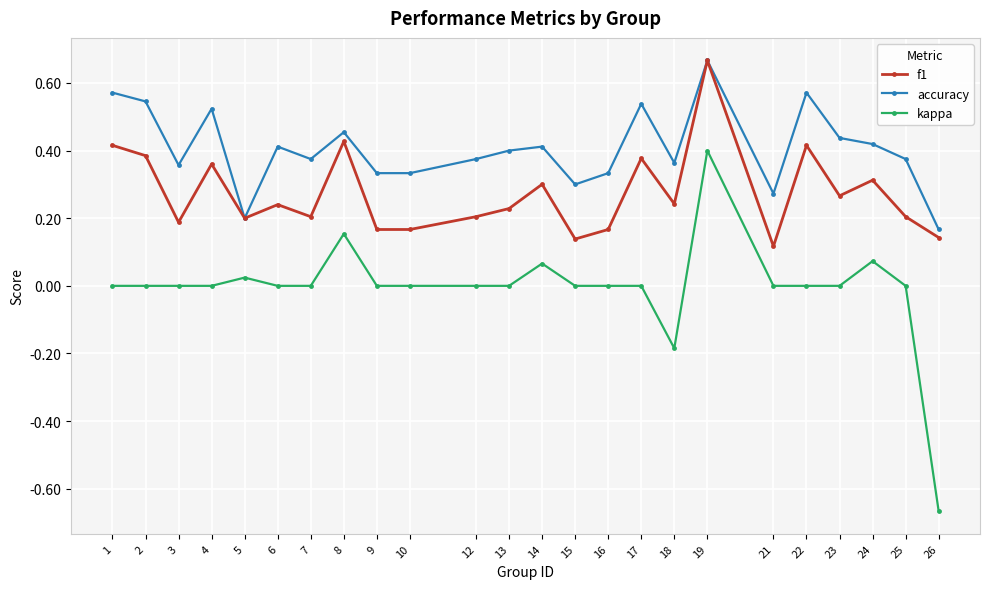

True or false: accuracy and kappa cross at least once.

False